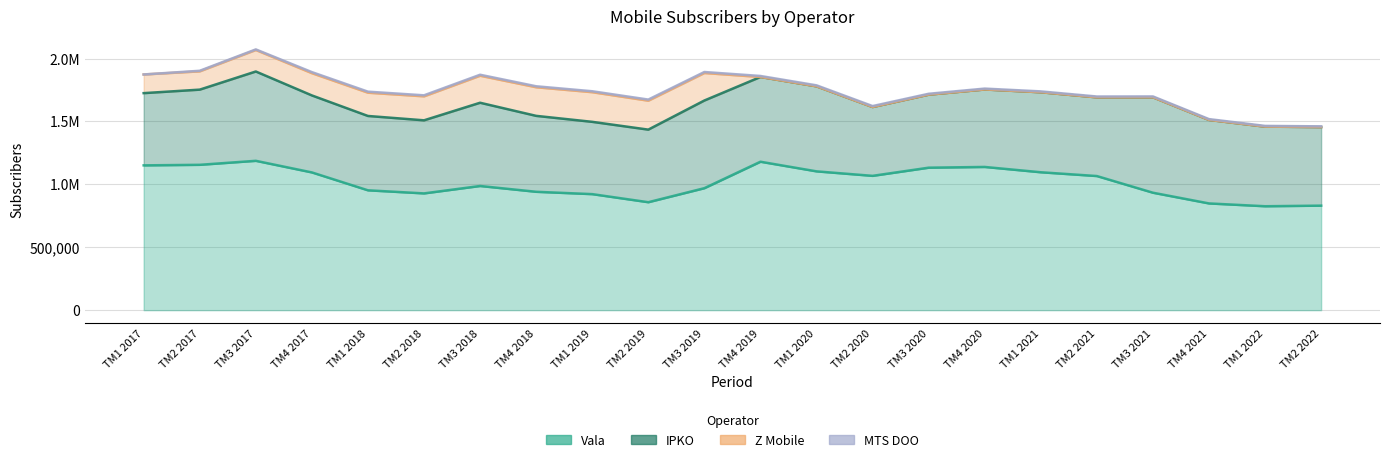

What position from the left is TM4 2021?

20